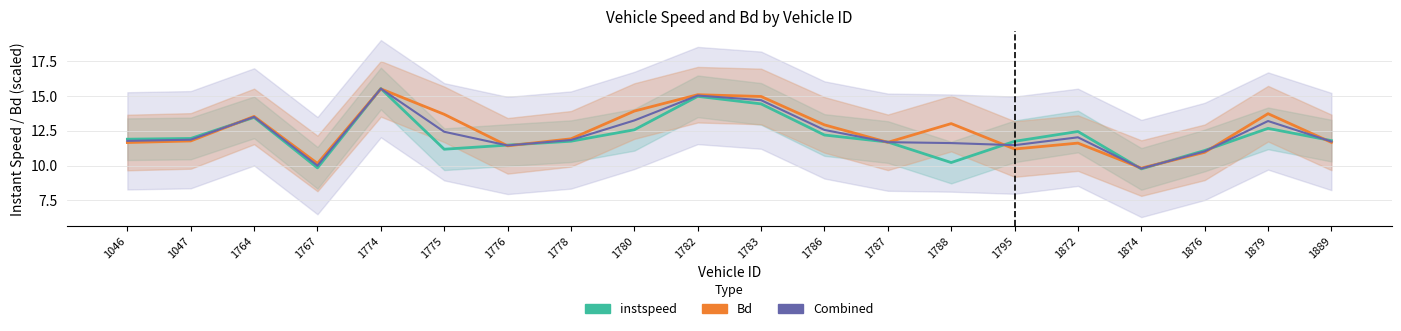

How many categories are shown in the chart?

20